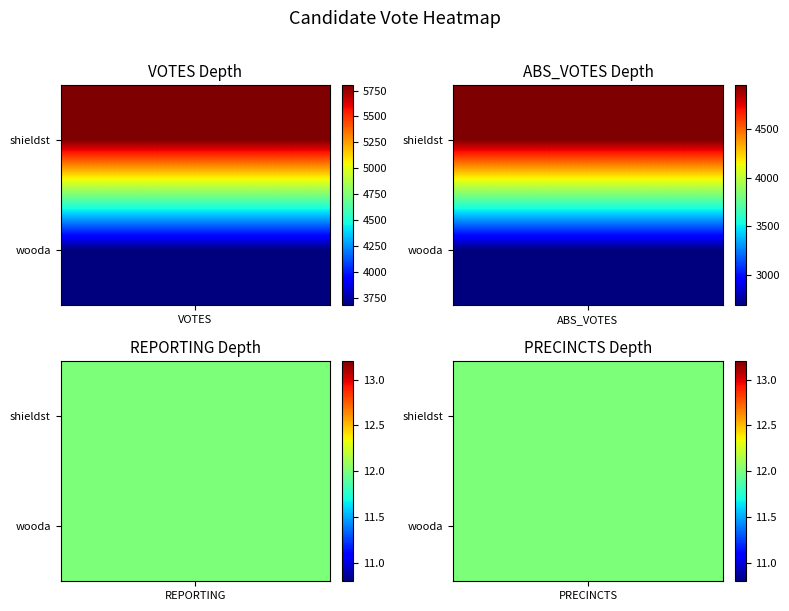

Is the value of reporting at abs_votes greater than the value of abs_votes at abs_votes?

No